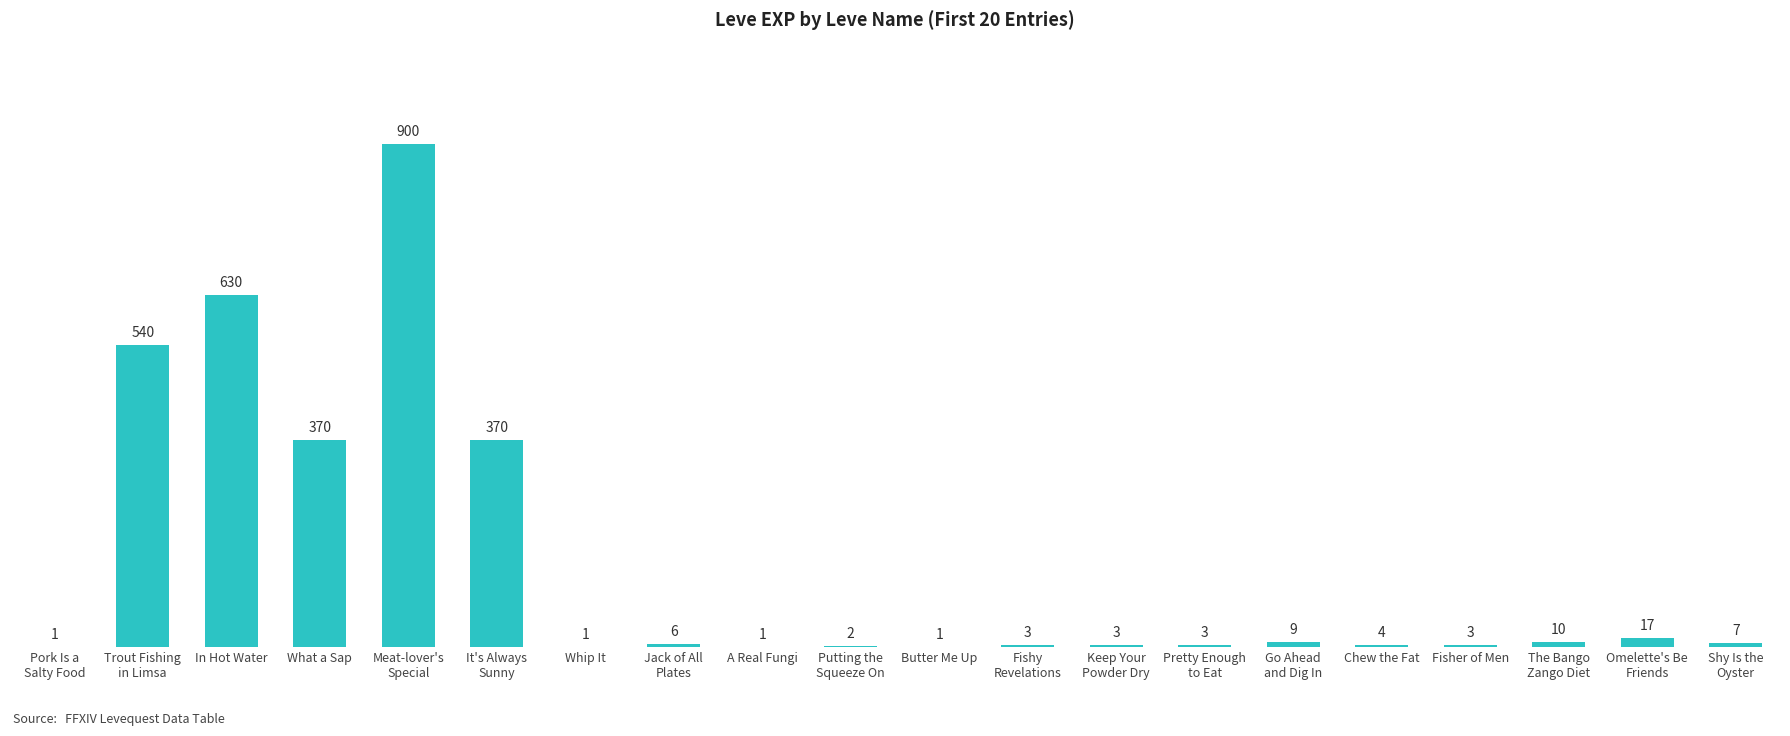

What is the maximum value shown in the chart?

900